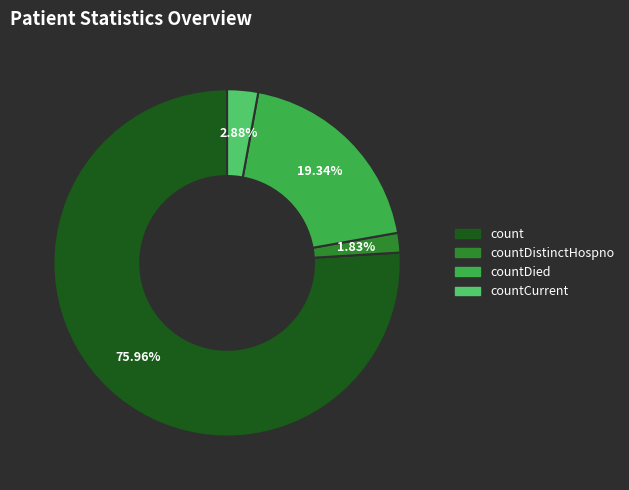

Is there a majority slice in this chart?

Yes